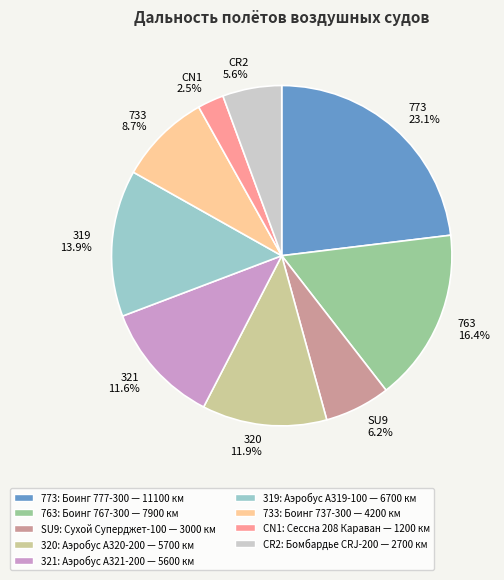

What is the ratio of the value at 319 to the value at 773?

0.6